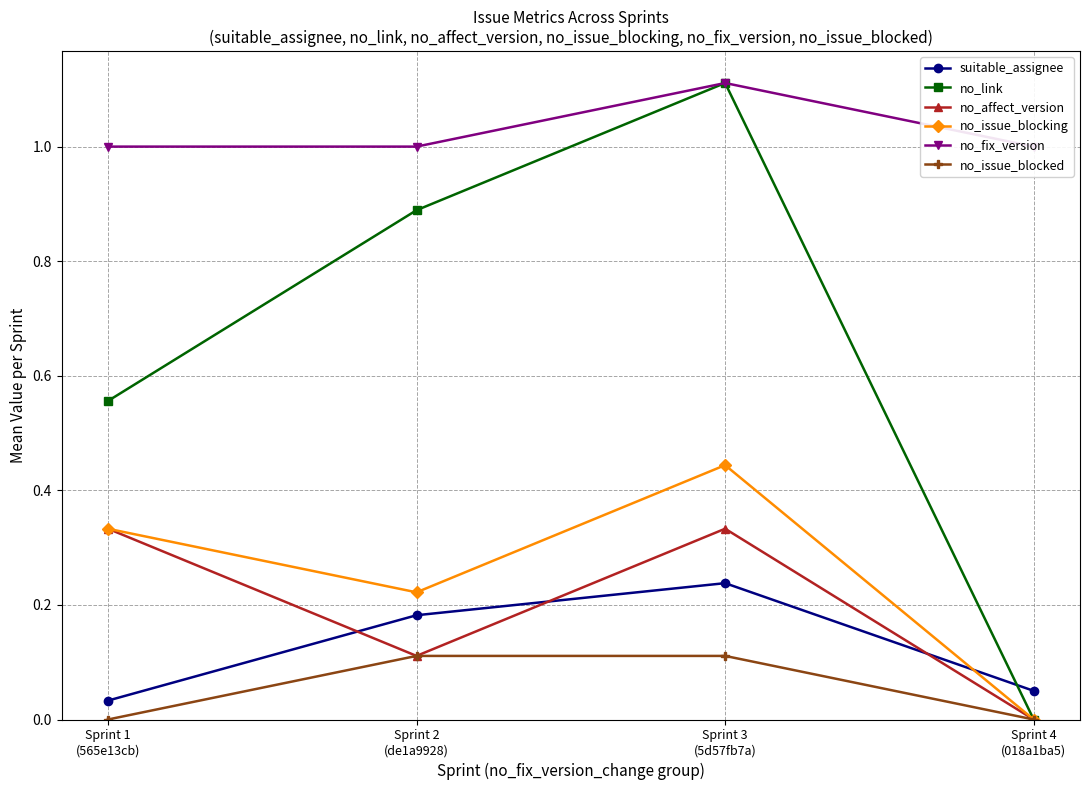

Count the no_affect_version values in the range 0 to 1.

4